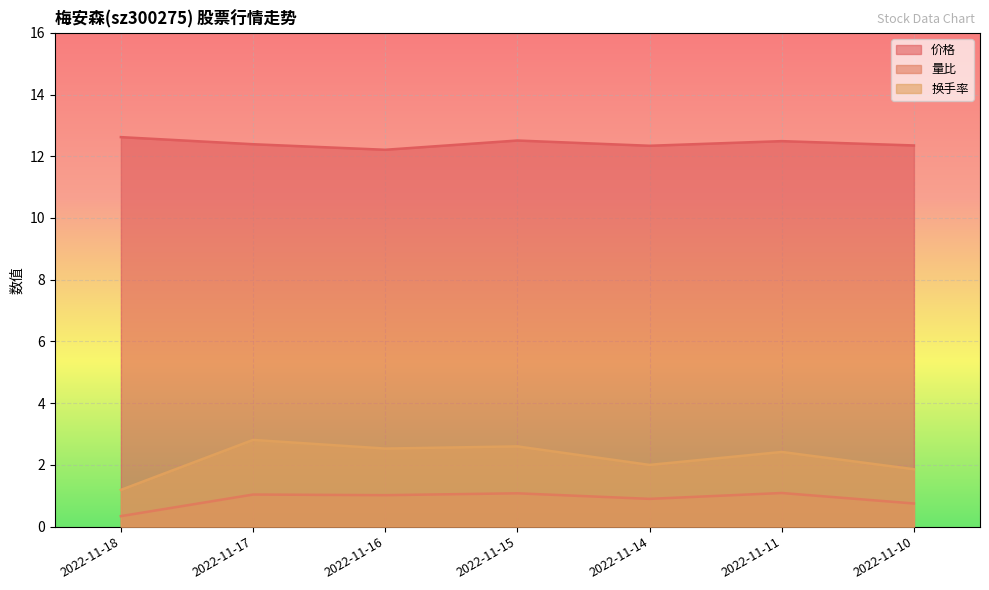

How many values in the 换手率 series exceed 2?

4